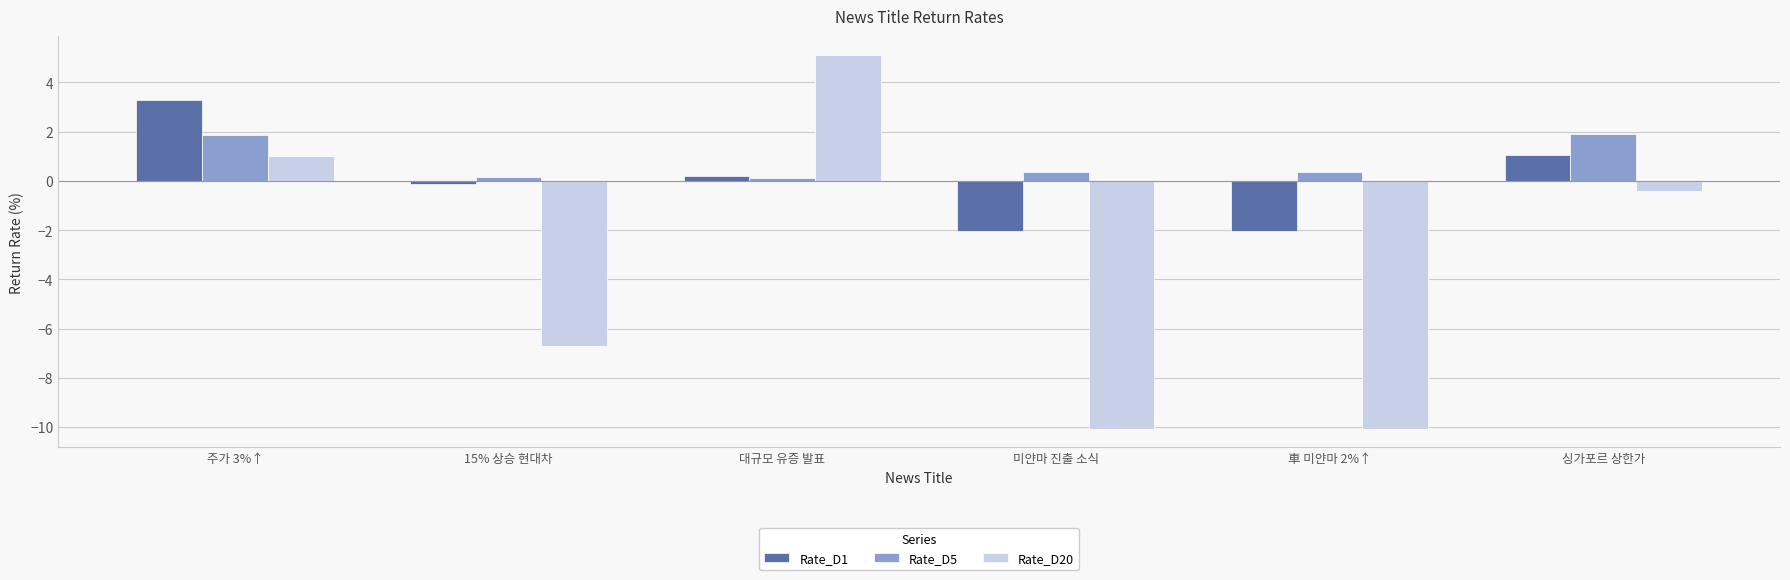

What is the difference between the second highest and second lowest values in the Rate_D20 series?

11.1